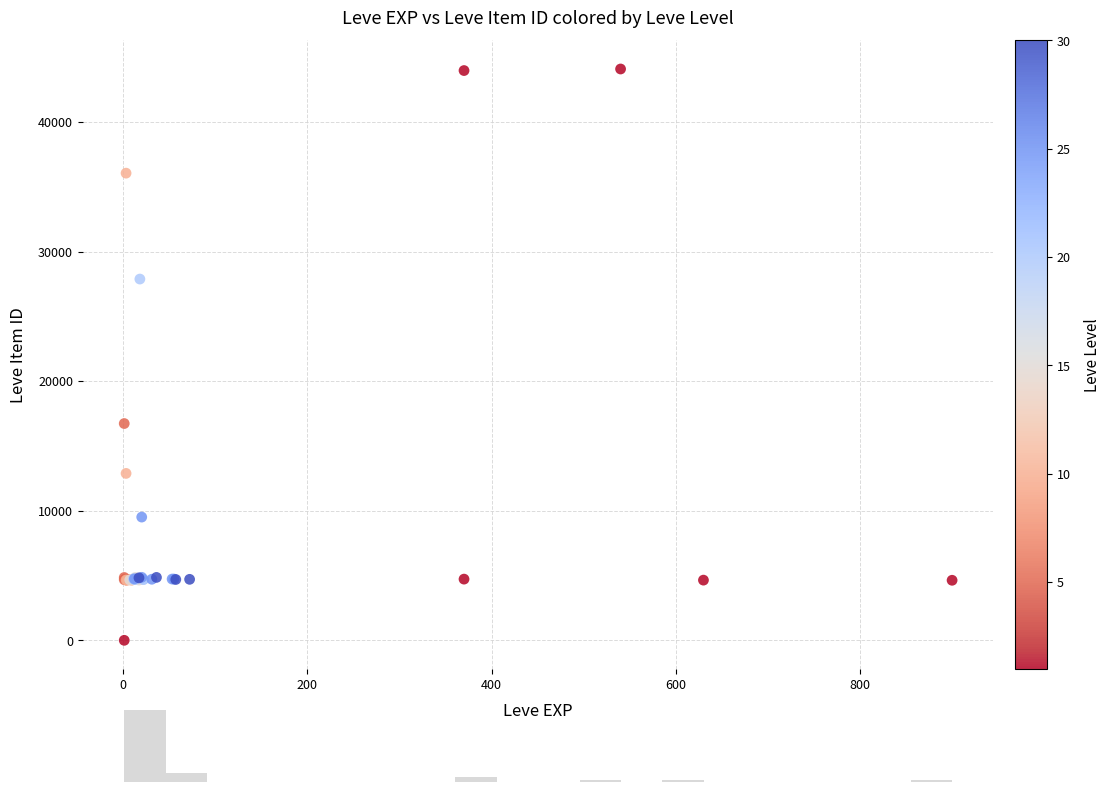

What Y value in the scatter plot is closest to 22050?

16734